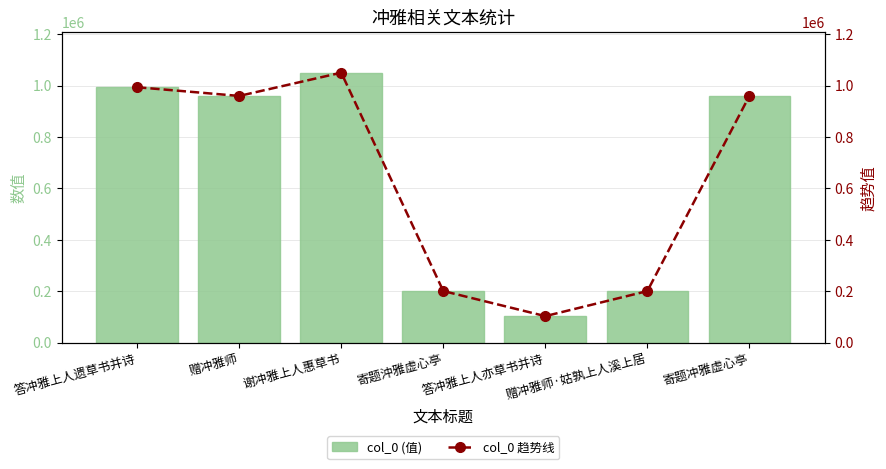

Is it true that col_0 (值) equals 87497 at 寄题沖雅虚心亭?

False